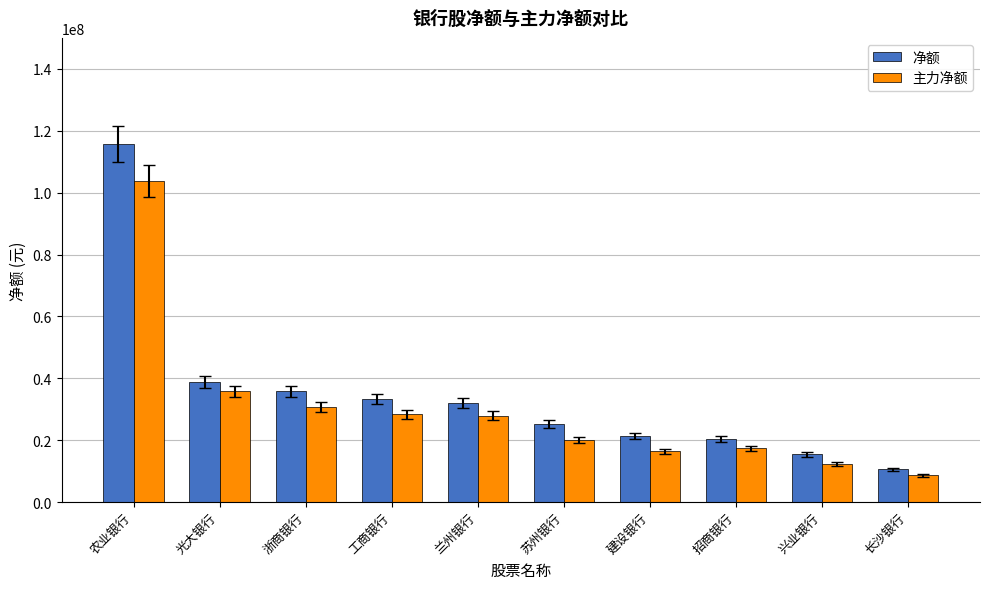

At which category does the chart reach its minimum across all series?

长沙银行